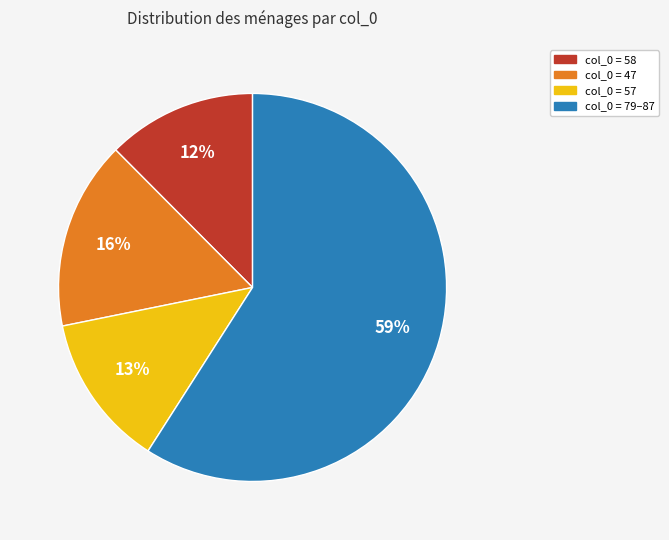

To the nearest percent, what is the difference between the largest and smallest slice percentages?

47%